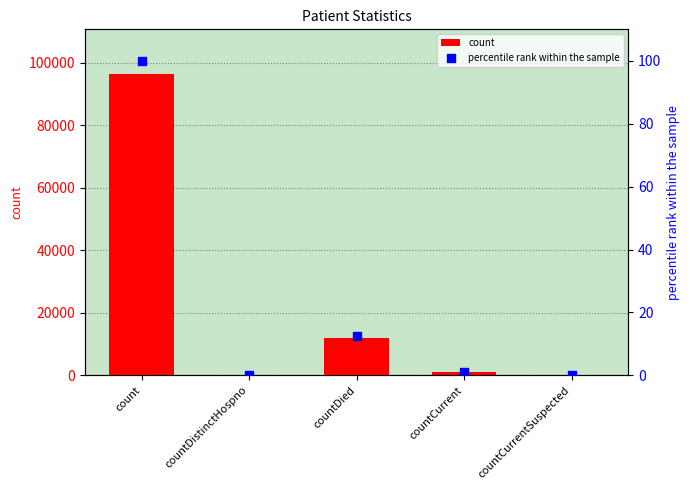

Which series reaches the minimum Y coordinate?

count